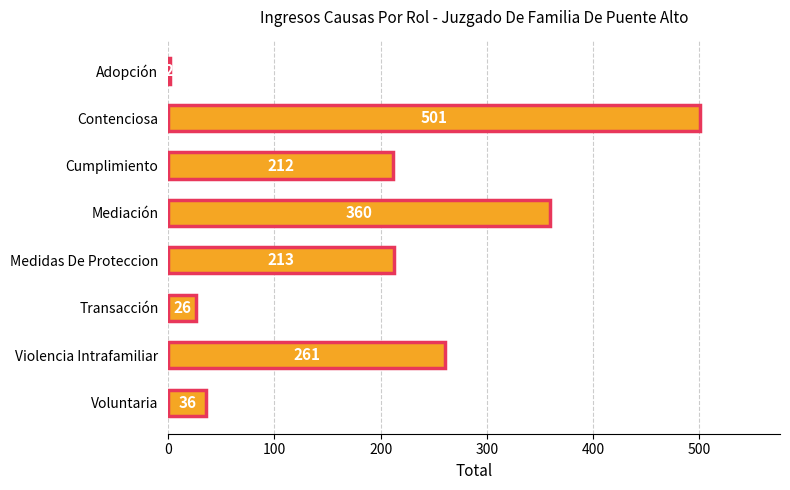

How many series are shown in this chart?

1